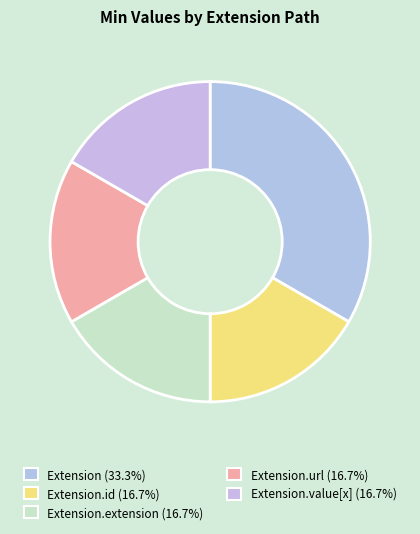

How many segments does this pie chart have?

5